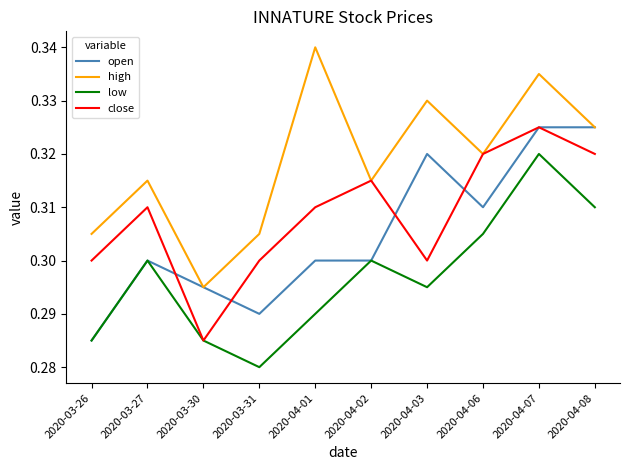

What are all the series names shown in the legend?

open, high, low, close